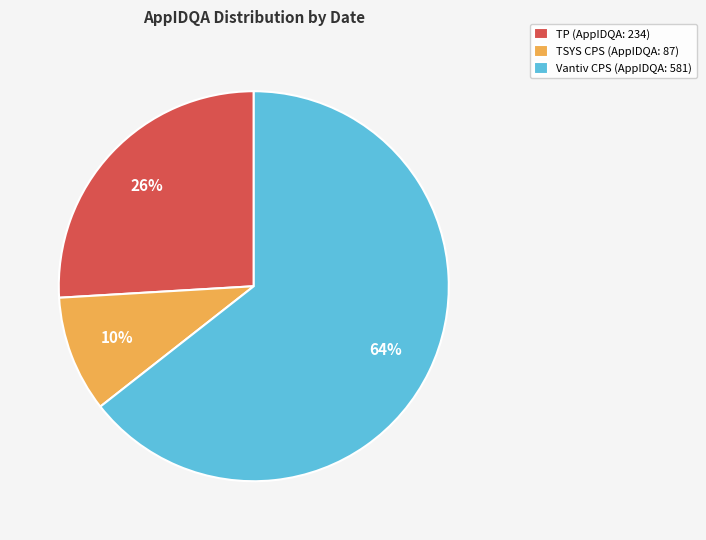

What is the majority slice?

Vantiv CPS (AppIDQA: 581)